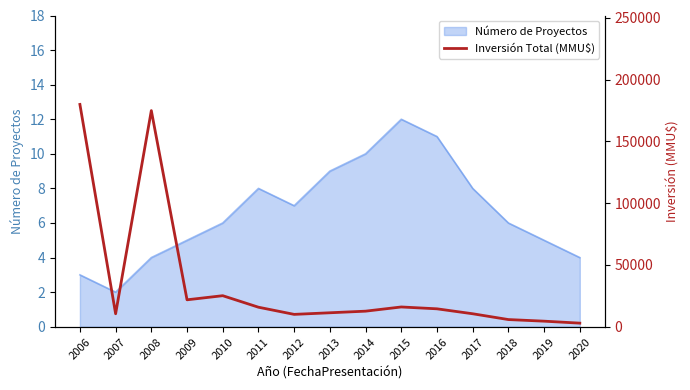

How many lines are shown in the chart?

1